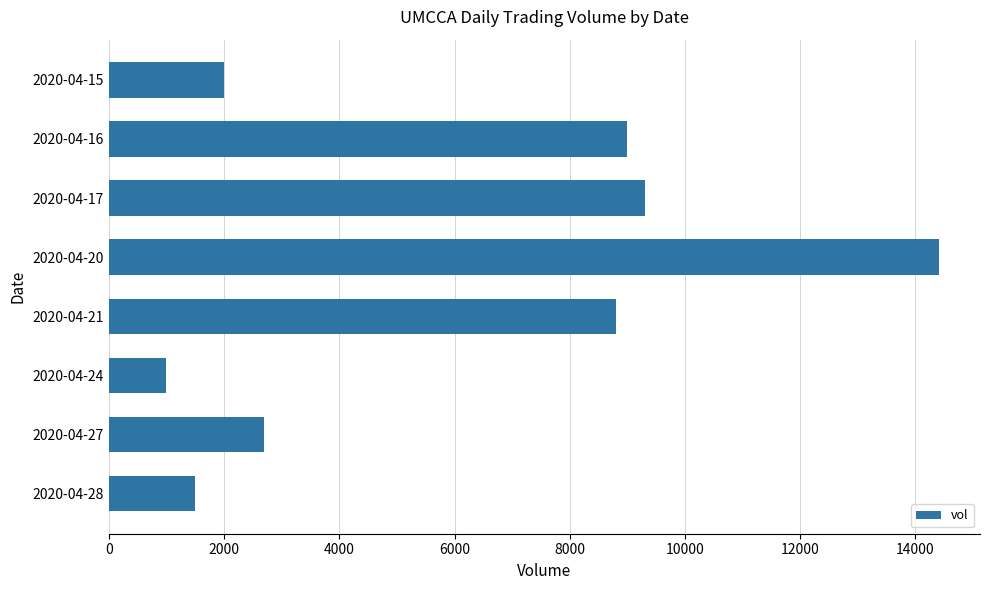

What is the value of the 3rd bar from the top?

9300